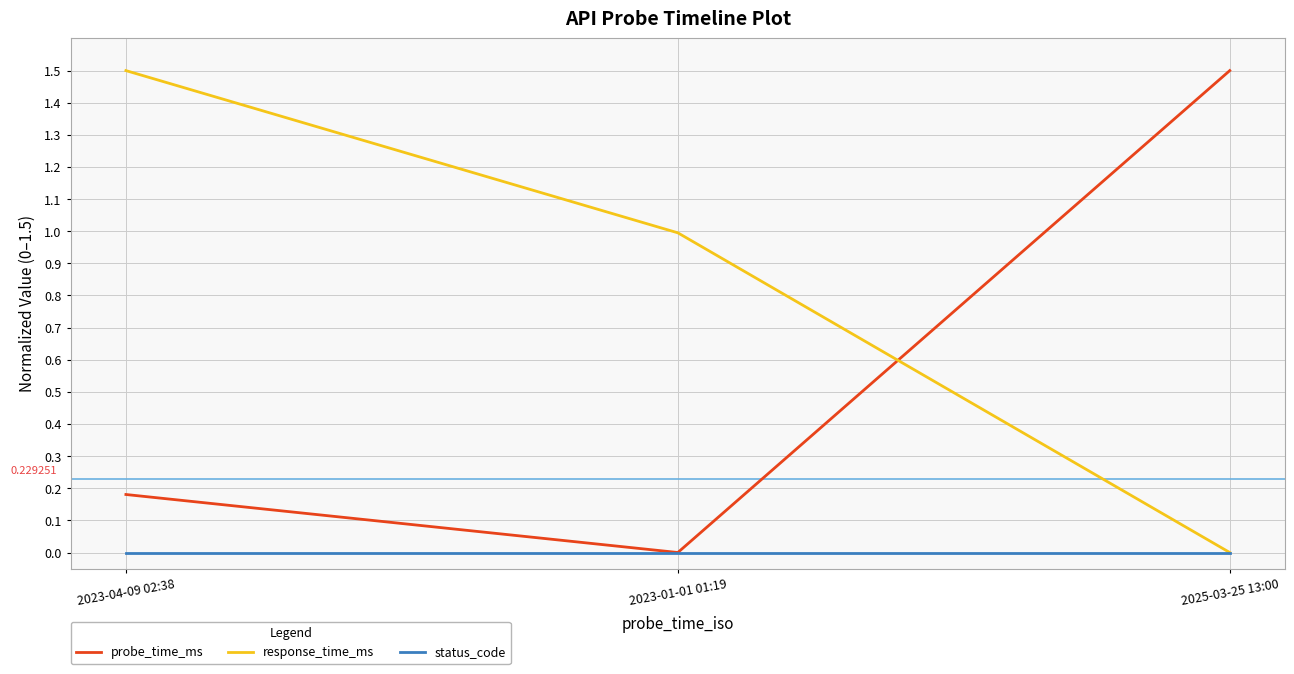

List the series in order of their overall mean, lowest first.

status_code, probe_time_ms, response_time_ms